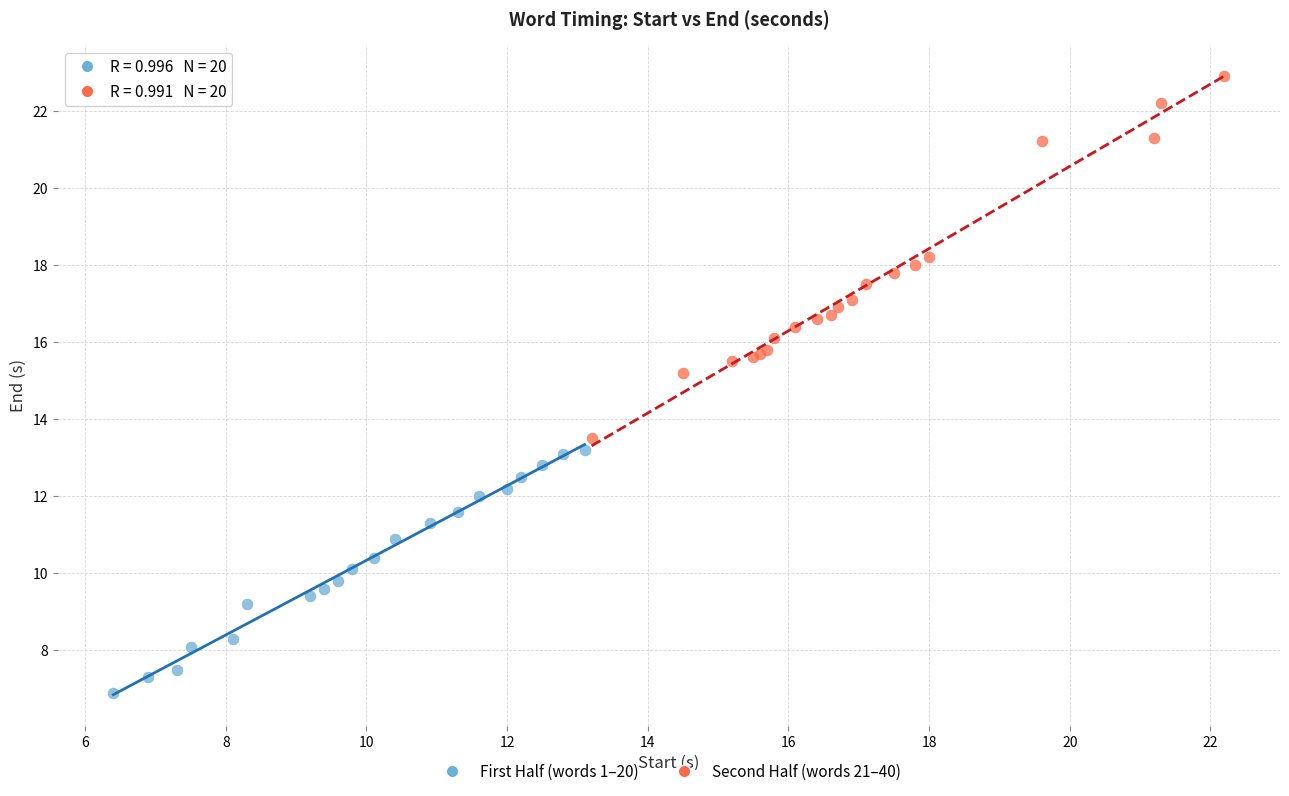

Which series reaches the maximum Y coordinate?

Second Half (words 21–40)